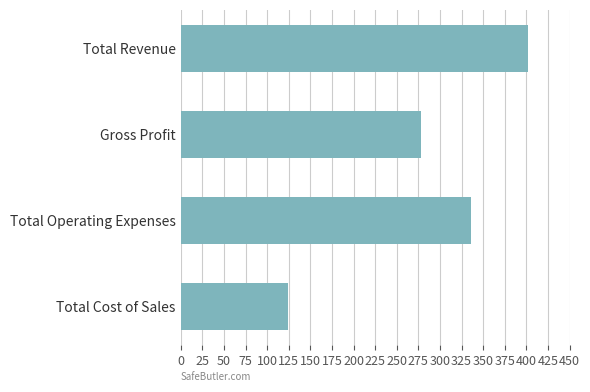

What is the sum of all values?

1139.5